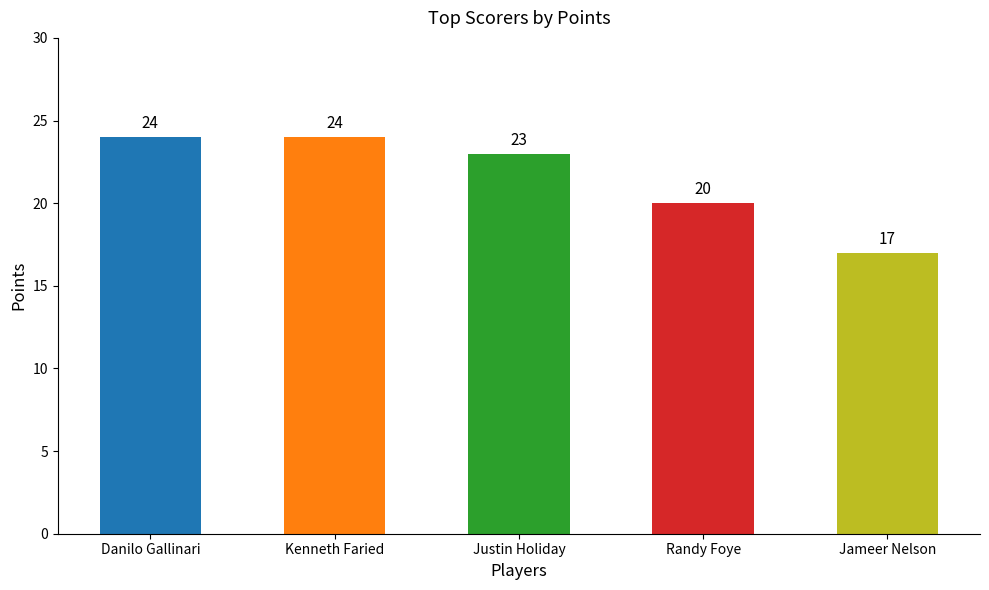

What is the sum of the values at Randy Foye and Jameer Nelson?

37